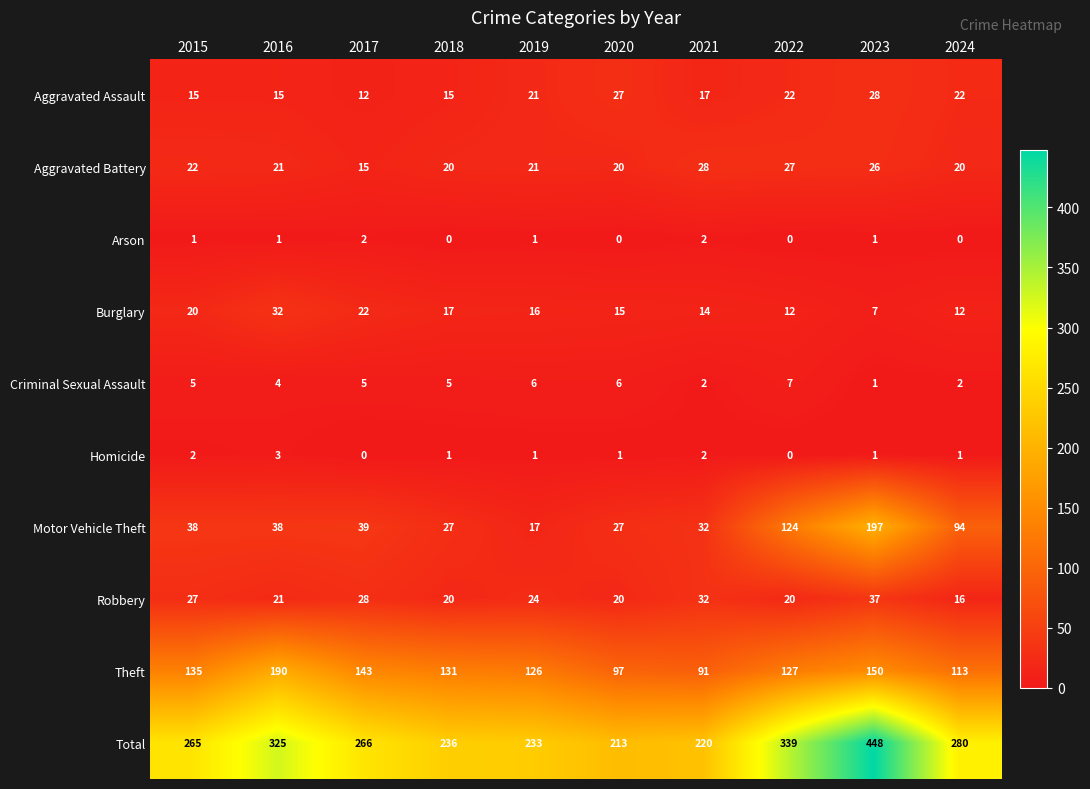

What is the highest value of the Aggravated Battery series?

28